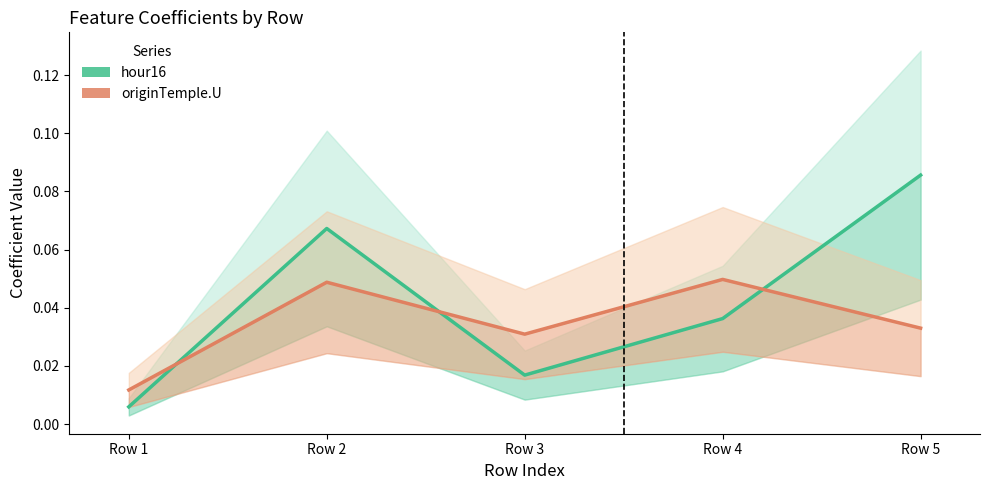

Between which two adjacent categories do hour16 and originTemple.U first intersect?

Row 1 and Row 2